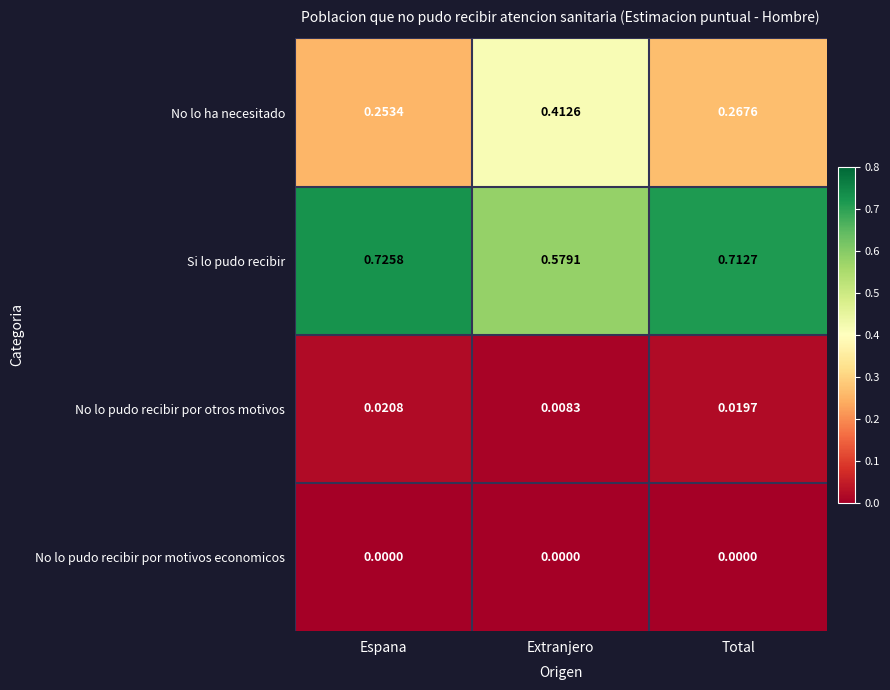

Which series has the largest range (max minus min)?

No lo ha necesitado